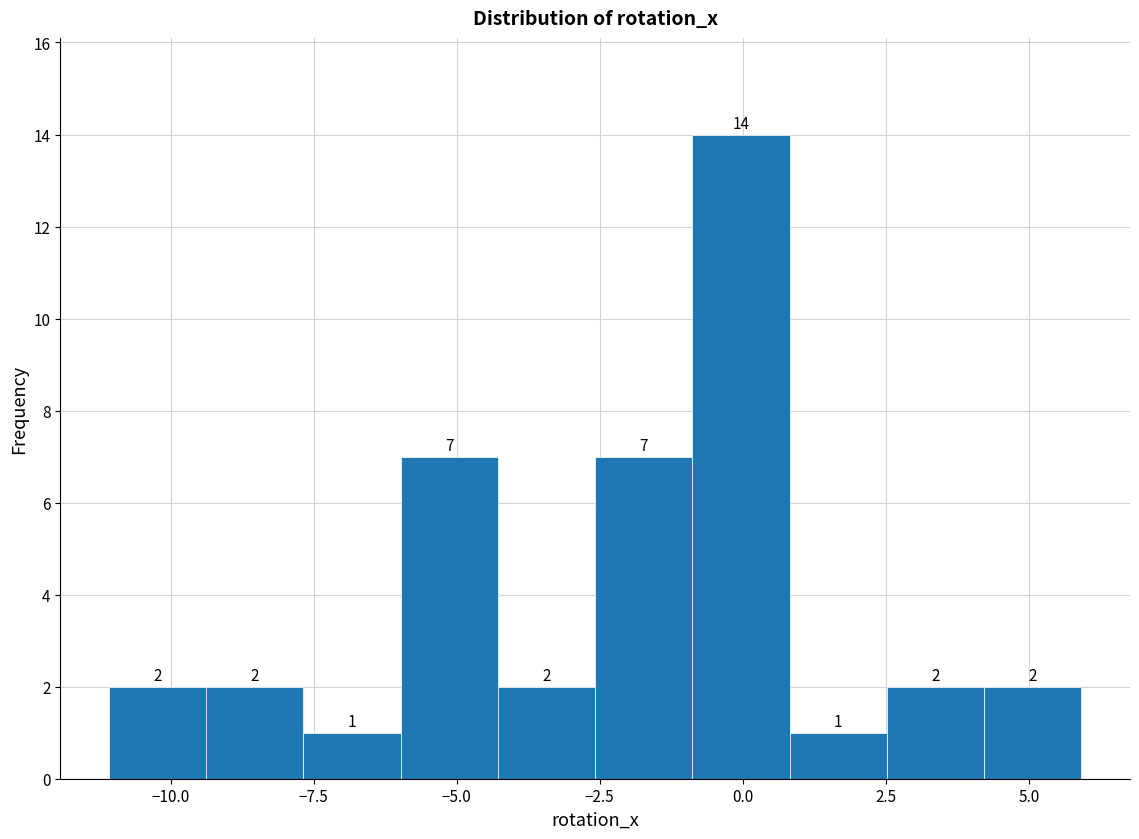

Around what value on the x-axis is the tallest bar? Give the approximate position of its centre, as read against the axis.

0.0